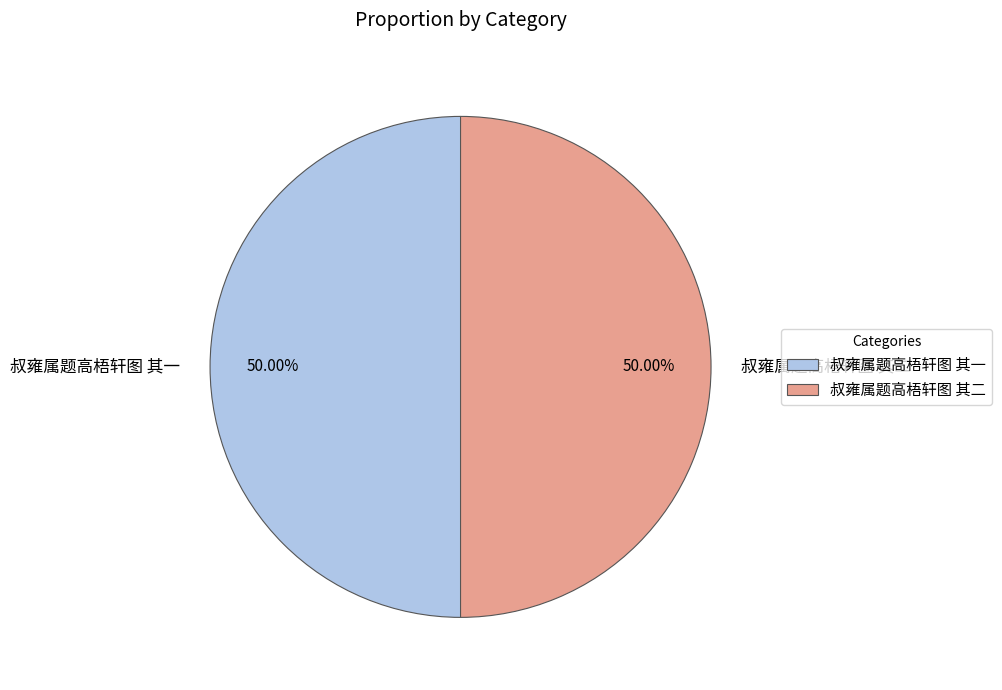

The 叔雍属题高梧轩图 其一 slice represents 36% of the pie. True or false?

False